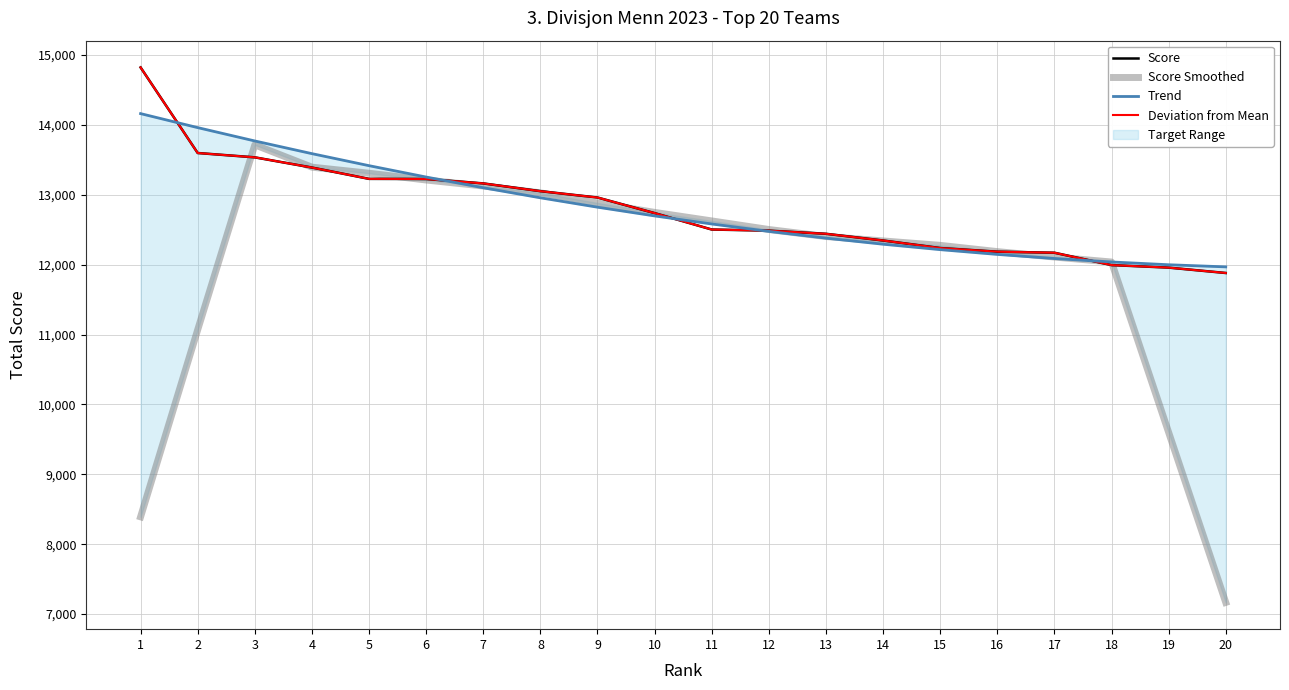

True or false: Score Smoothed has a value of 23500.6 at 6.

False